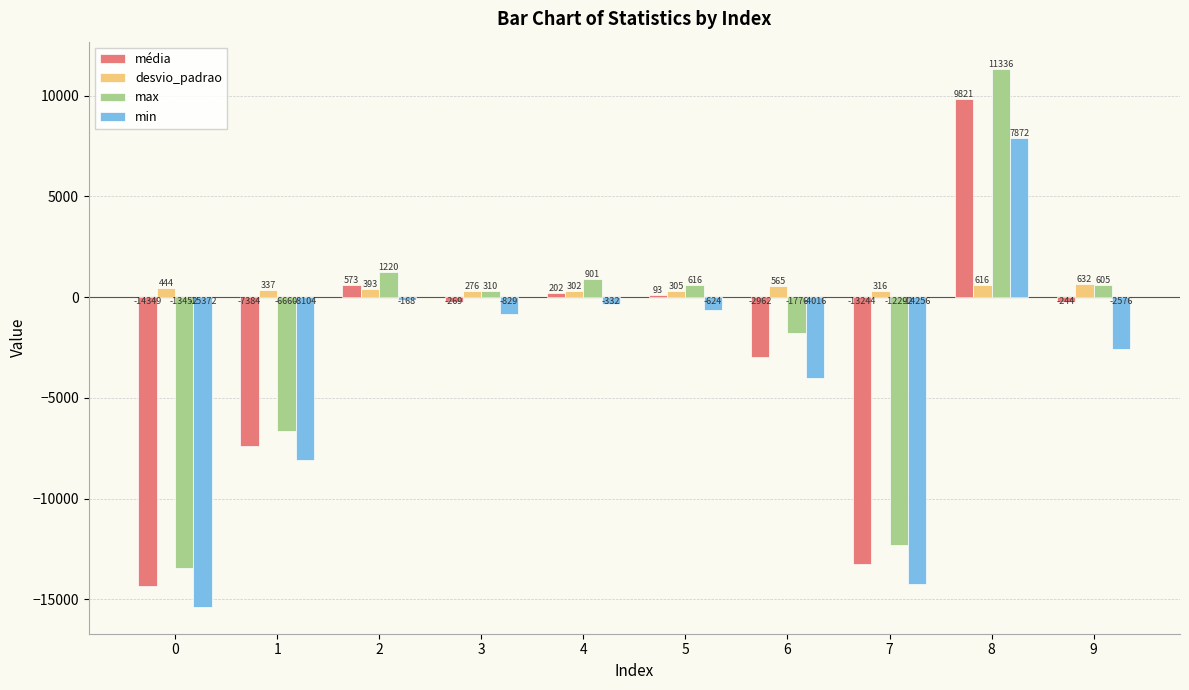

How many values in the desvio_padrao series exceed 393?

5